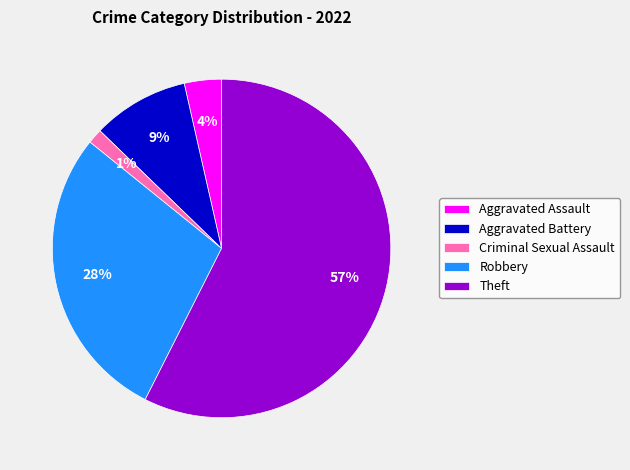

What percentage is the Aggravated Assault slice, to the nearest percent?

4%